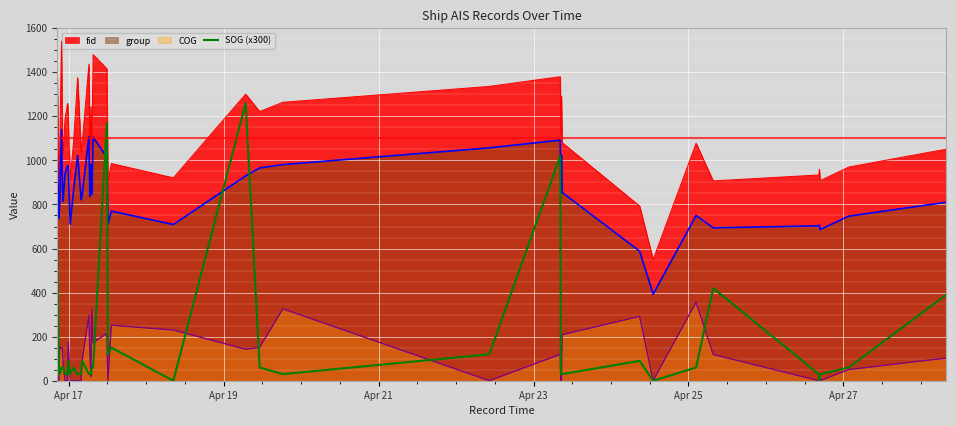

How many interior local peaks (higher than both neighbors) does the data have?

9